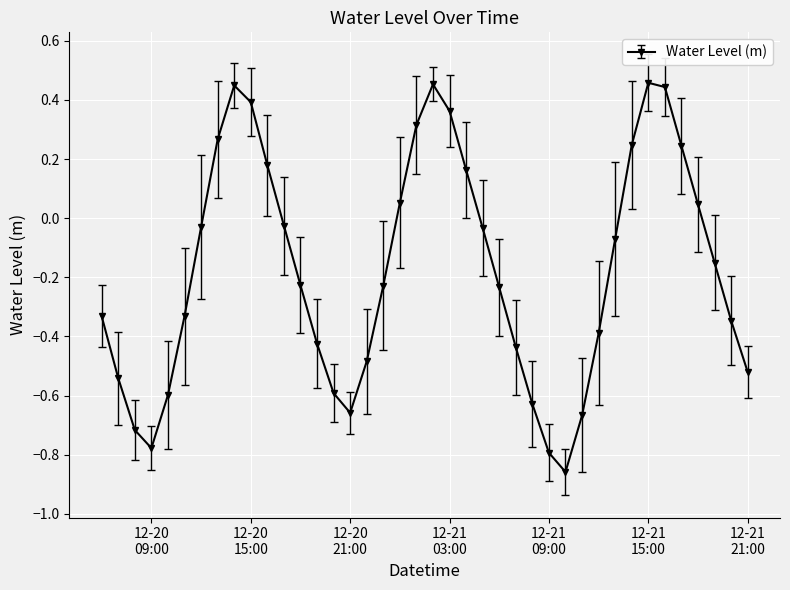

Count the number of values greater than 0.

14